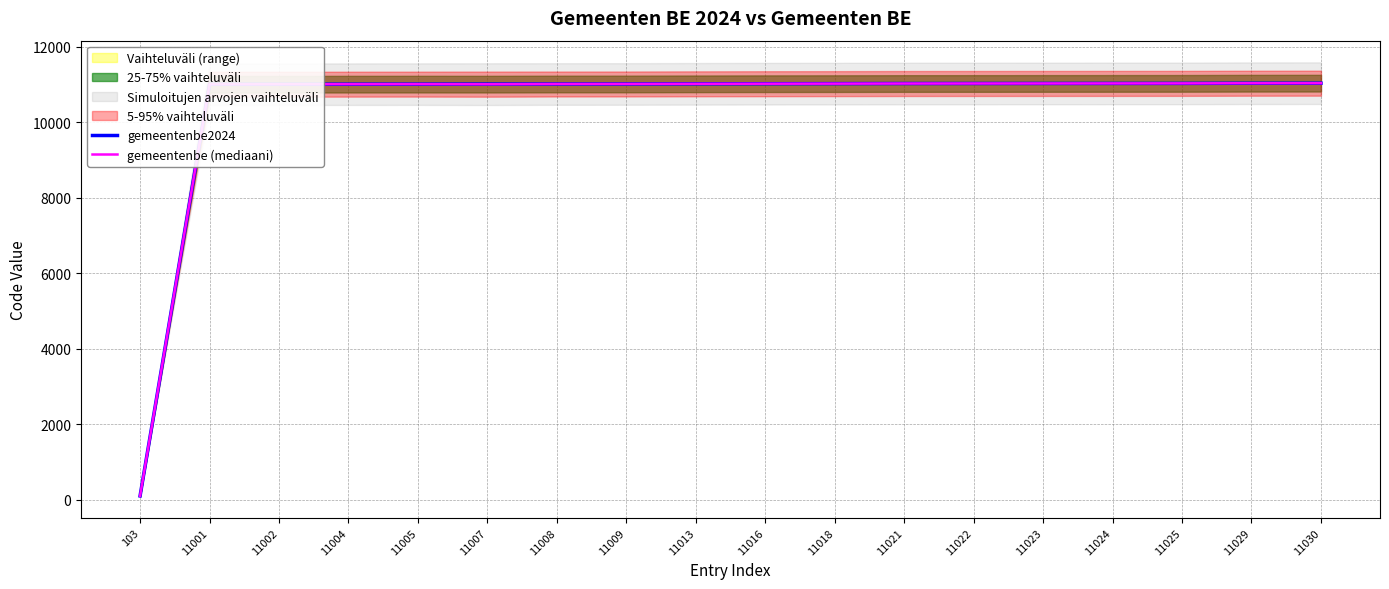

True or false: gemeentenbe (mediaani) and gemeentenbe2024 cross at least once.

False